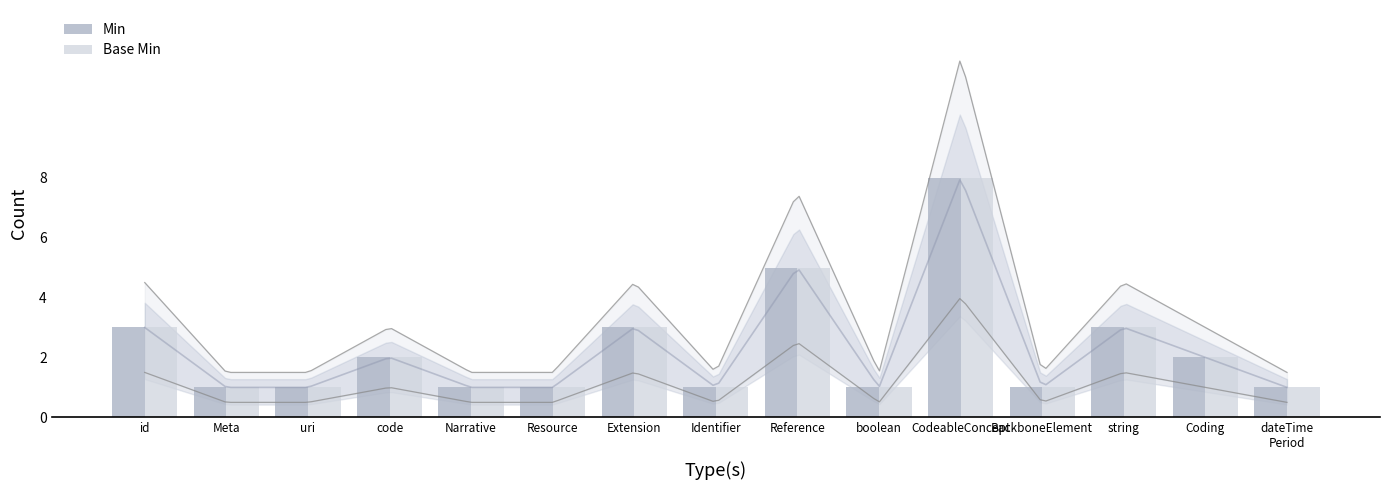

What is the difference between the maximum and minimum values in the Min series?

7